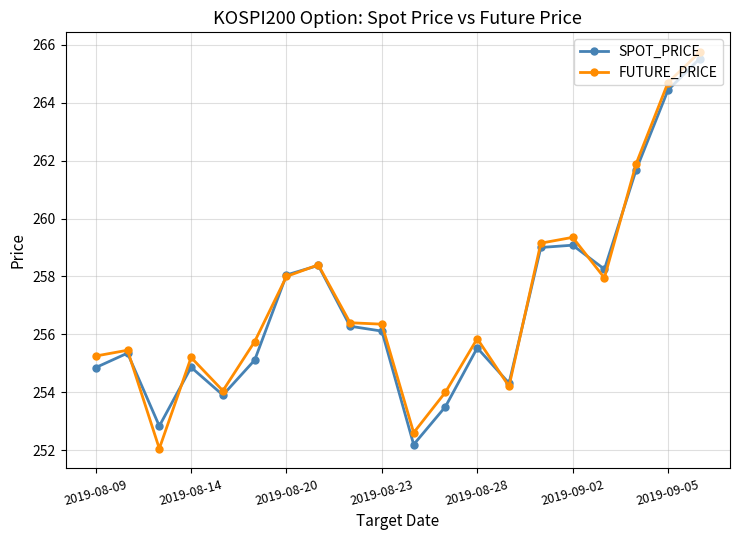

What is the maximum value shown in the chart?

265.8